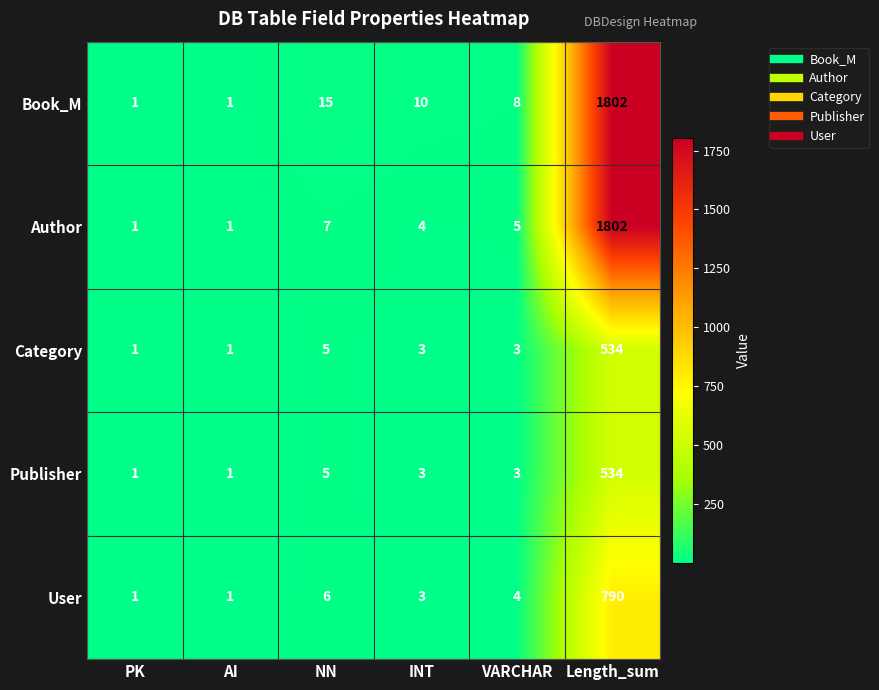

What is the difference between the highest and lowest values at NN?

10